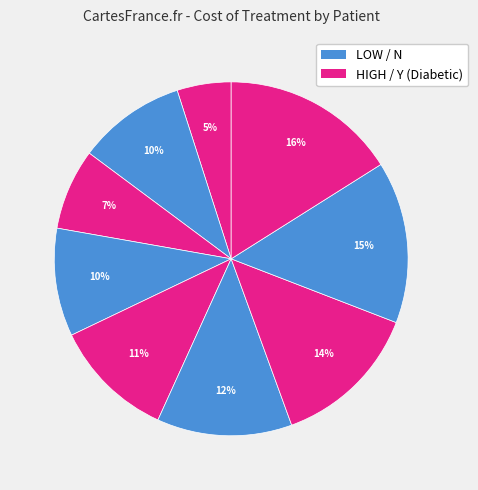

Does any single category account for the majority?

No